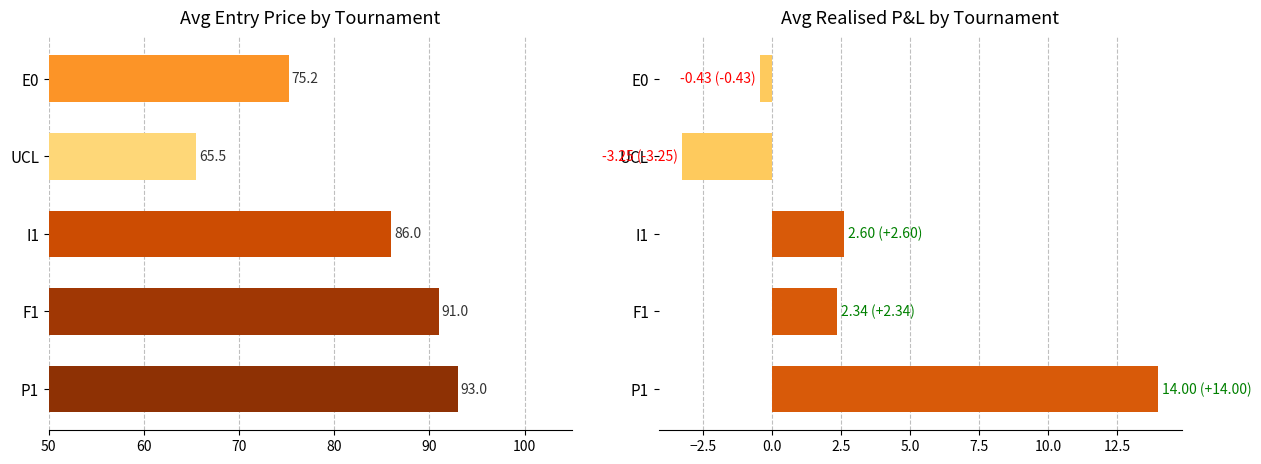

Reading left to right, what are all the values shown in this chart?

Avg PRICE: 93.0	91.0	86.0	65.5	75.2
Avg Realised P&L: 14.0	2.3	2.6	-3.2	-0.4